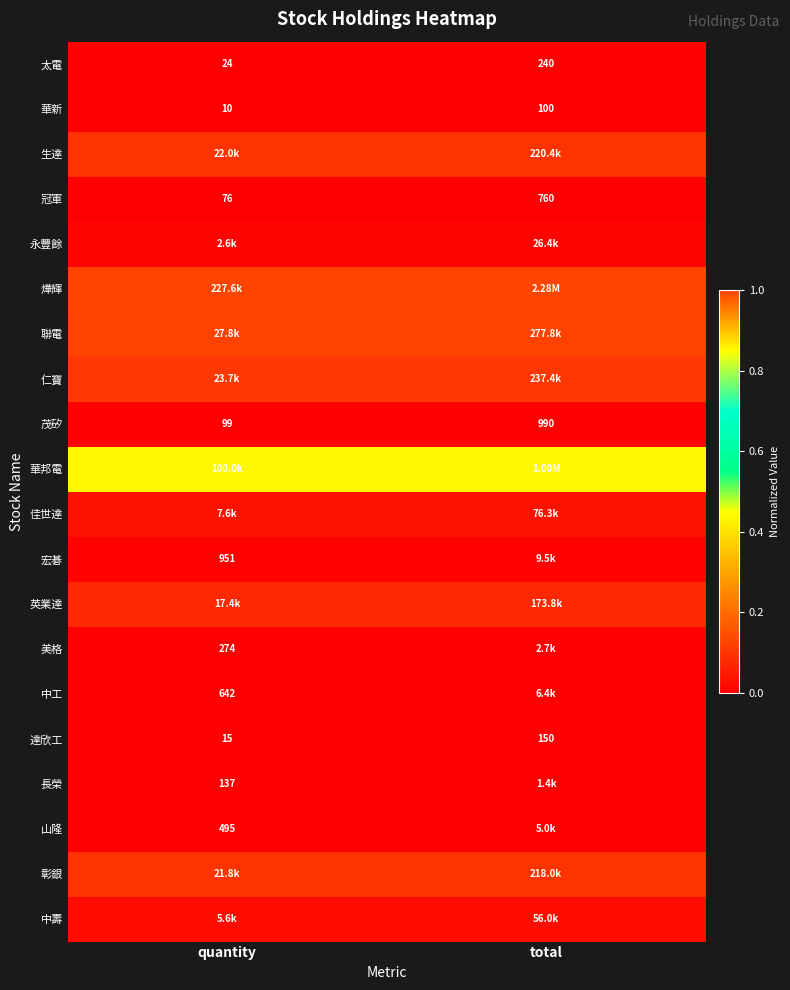

At which label is 冠軍 closest to 418?

quantity